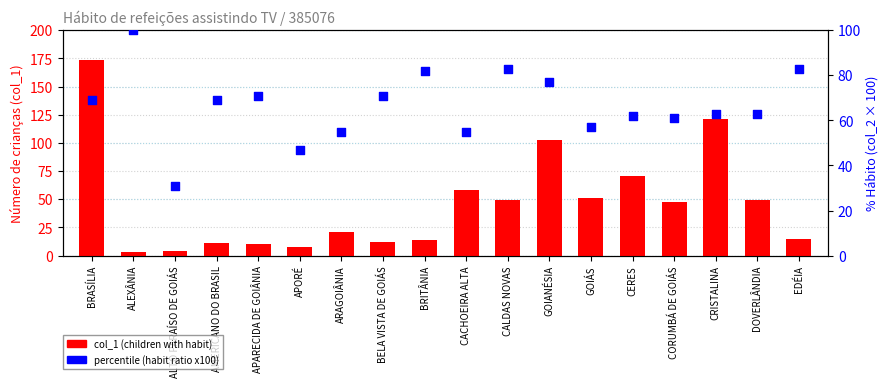

Which series reaches the minimum Y coordinate?

col_1 (children with habit)